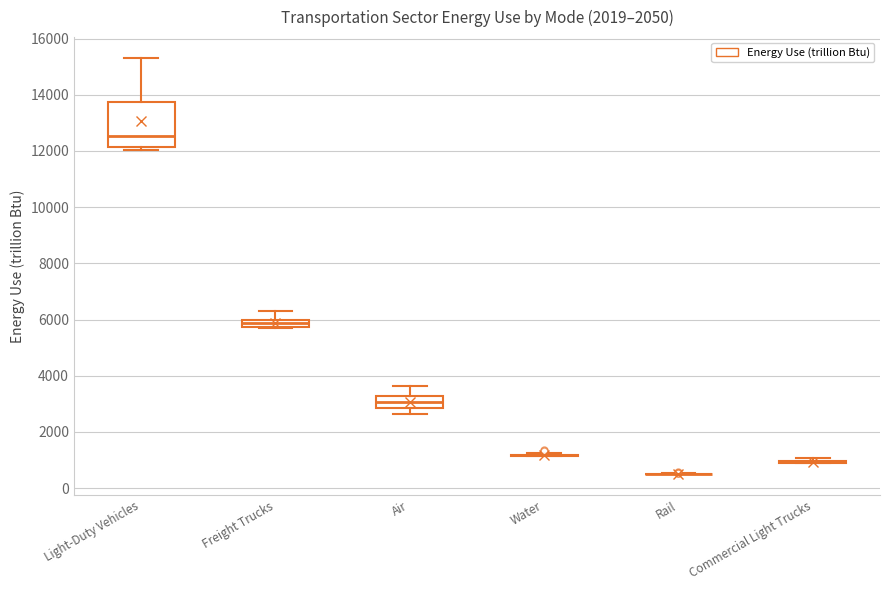

Which box is the tallest, from its lower edge to its upper edge?

Light-Duty Vehicles